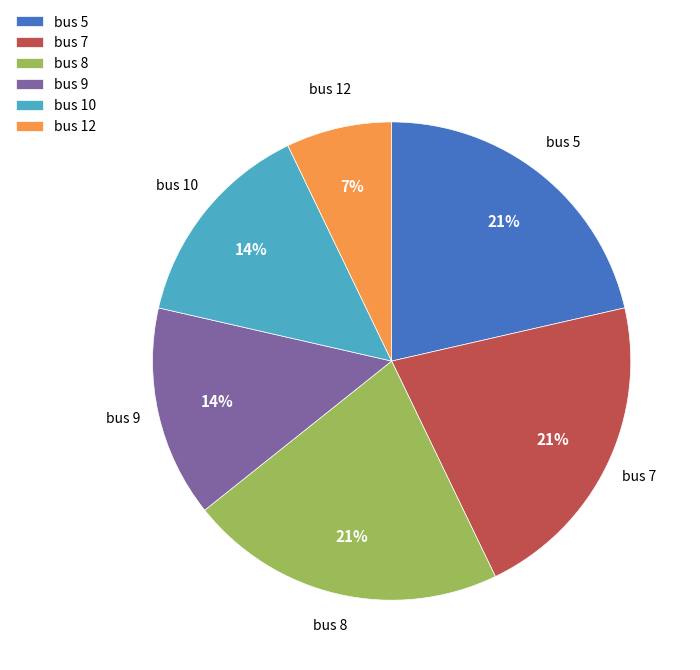

Which slice is the smallest?

bus 12